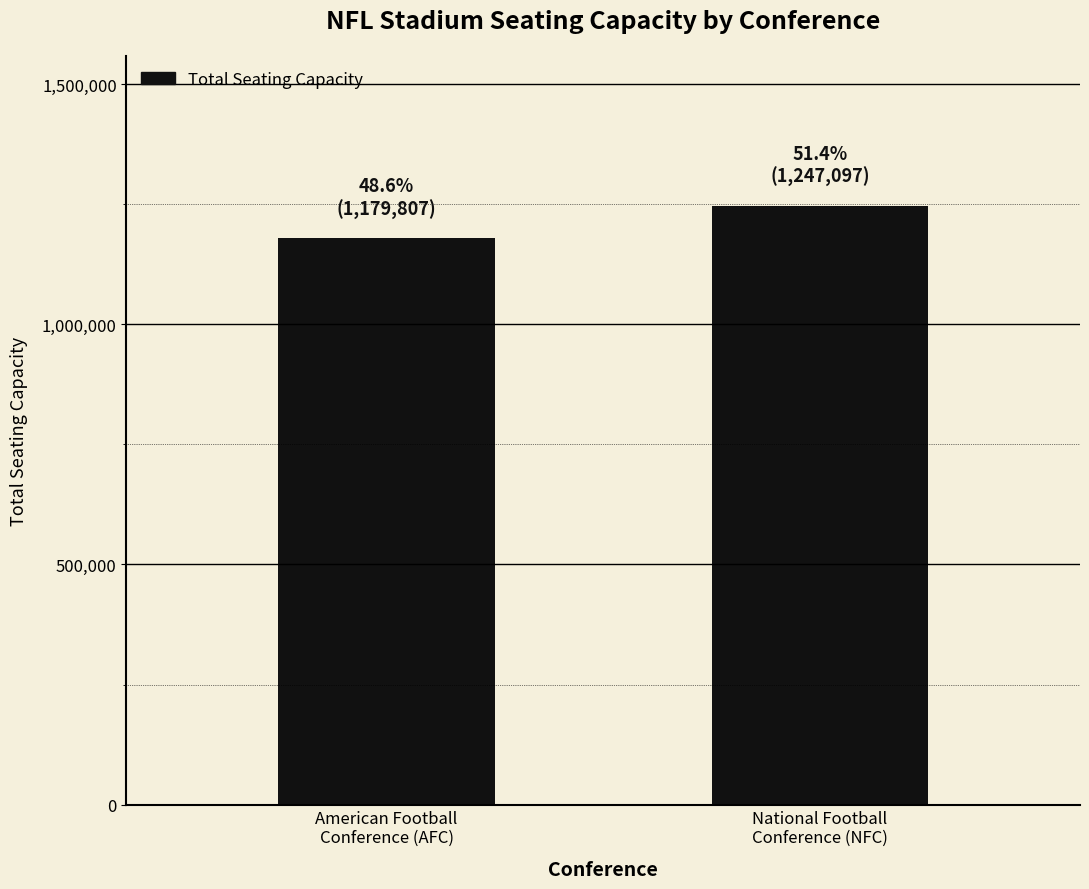

At which label is the value closest to 1213452?

American Football
Conference (AFC)